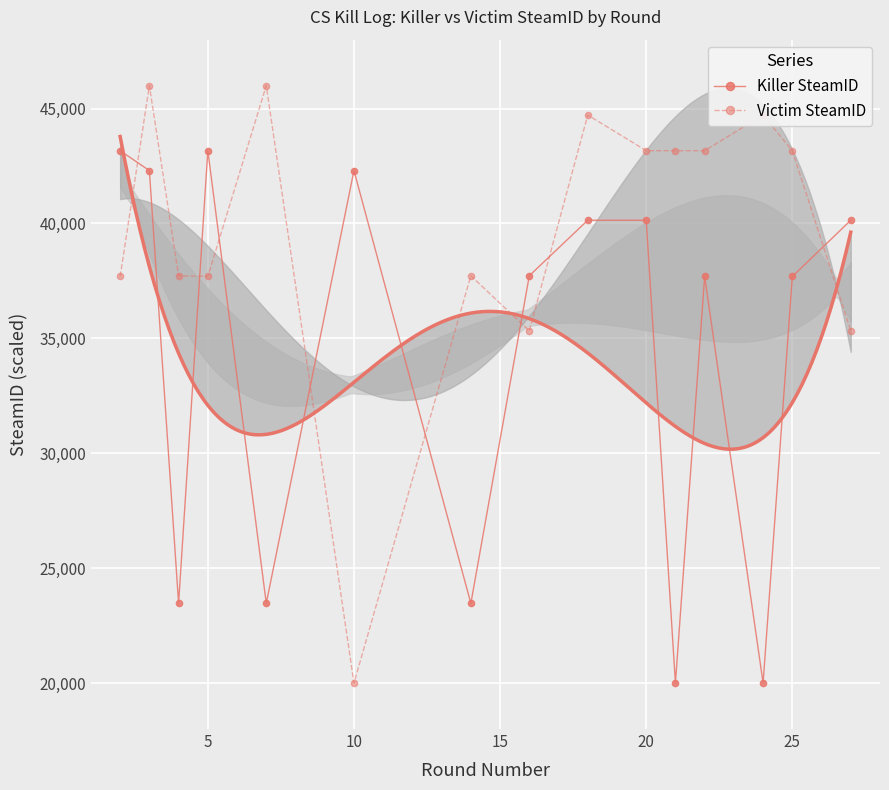

True or false: Victim SteamID has more than 1 interior local peaks.

True